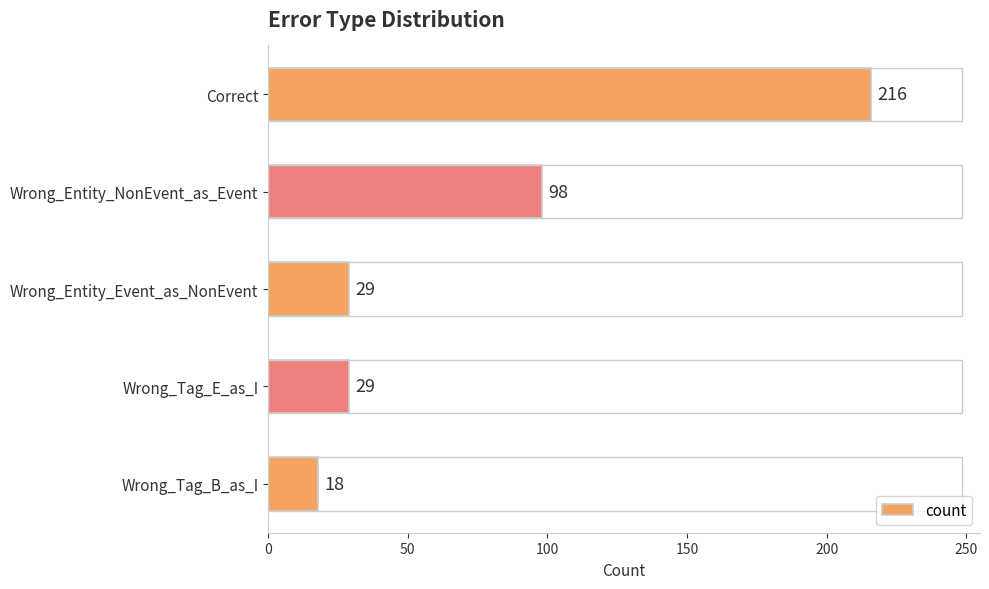

How many values are below 29?

1